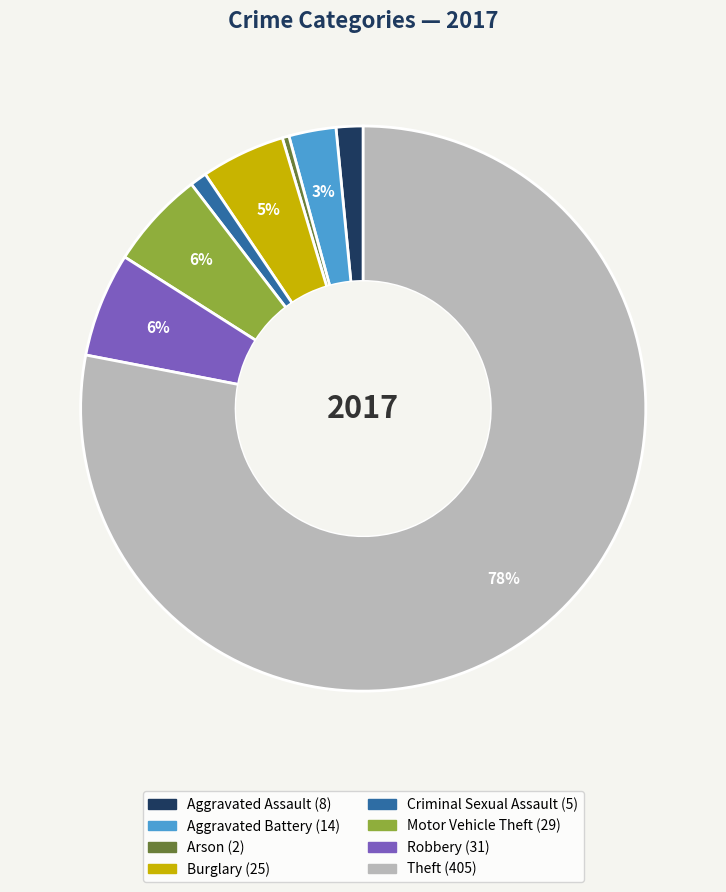

To the nearest percent, what is the average slice percentage?

12%